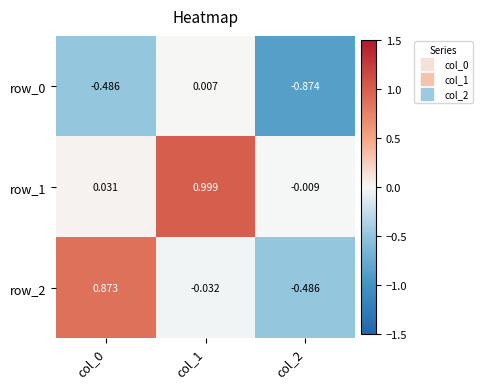

What is the average value of the row_1 series?

0.3